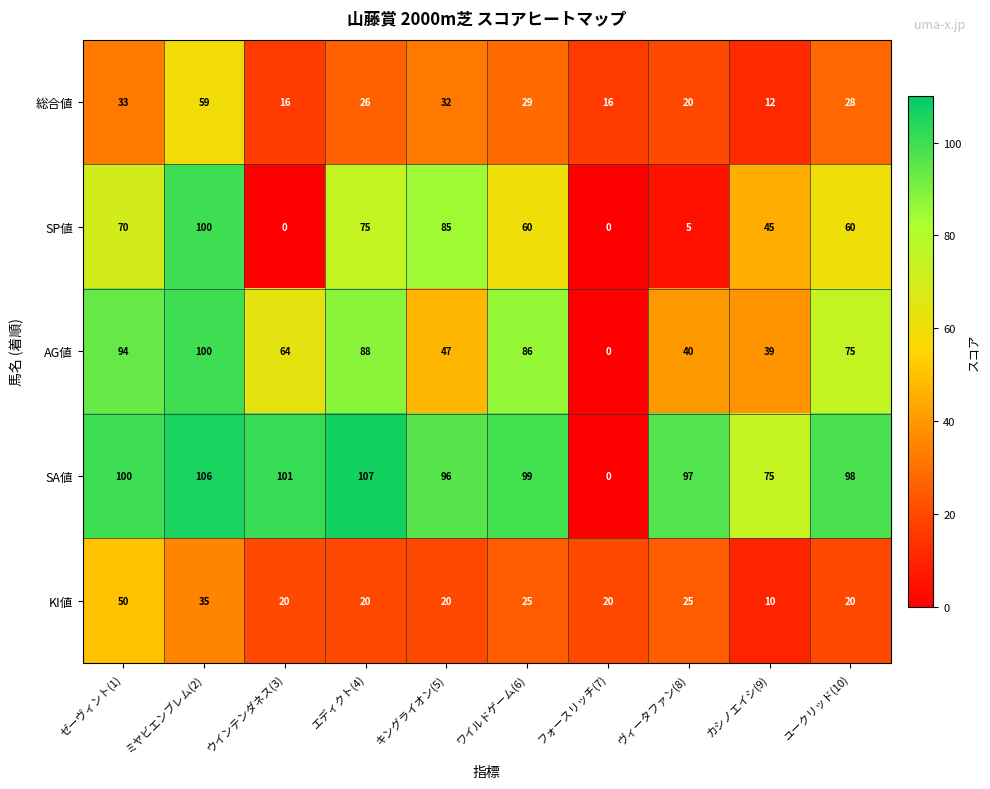

How many KI値 values are between 20 and 25?

7